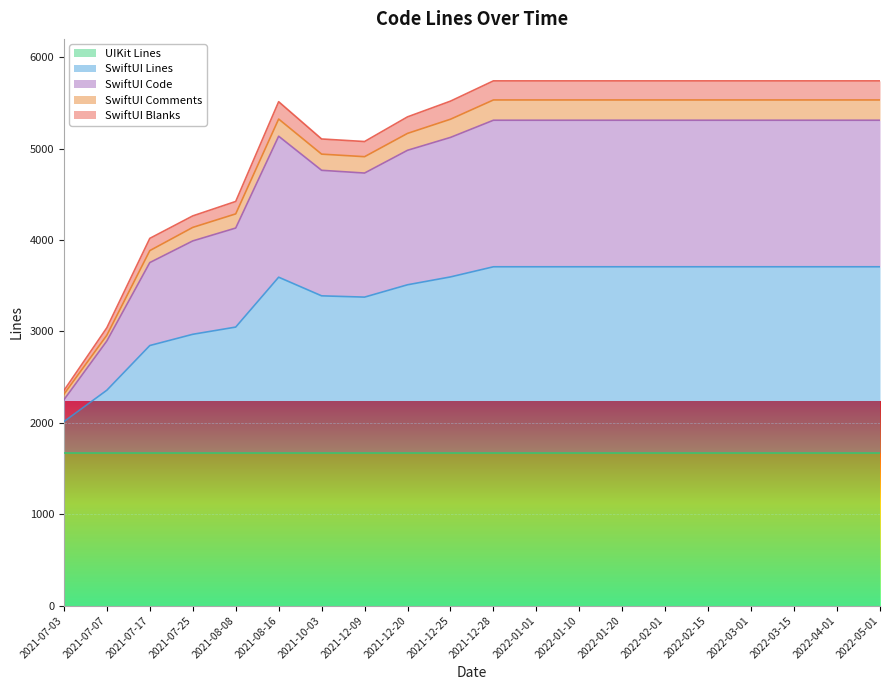

What is the highest value of the UIKit Lines series?

1673